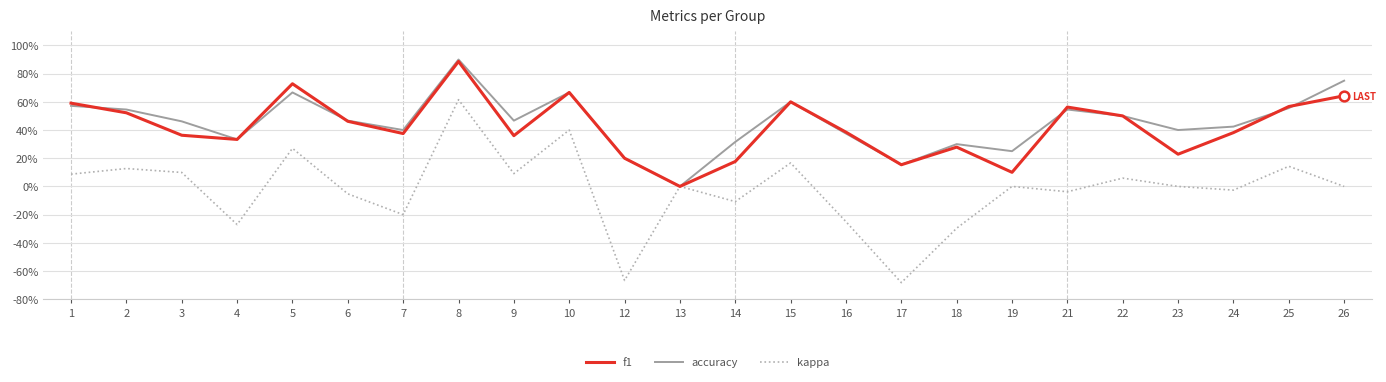

How many intersections are there between f1 and accuracy?

5